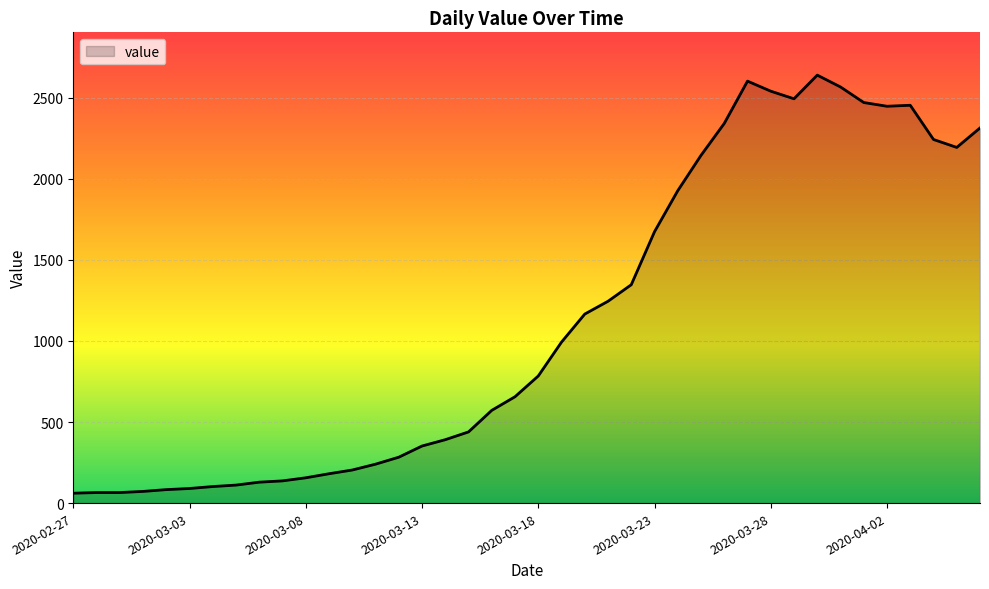

What is the difference between the maximum and minimum values?

2579